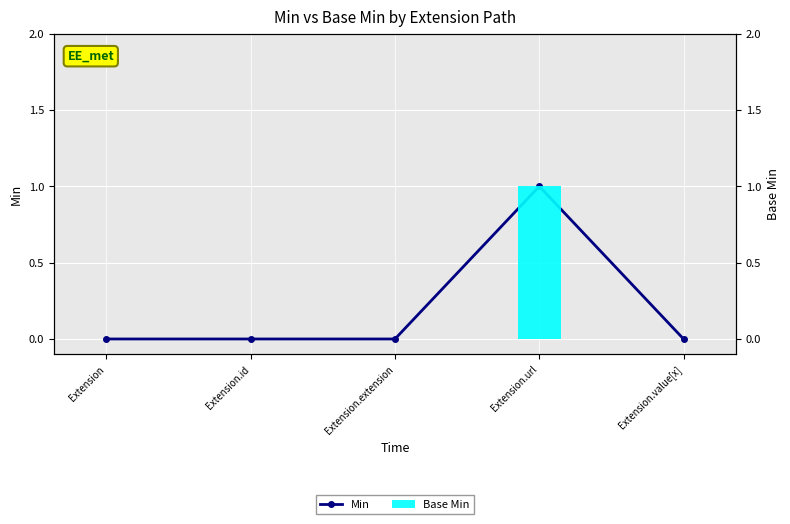

What is the greatest value displayed?

1